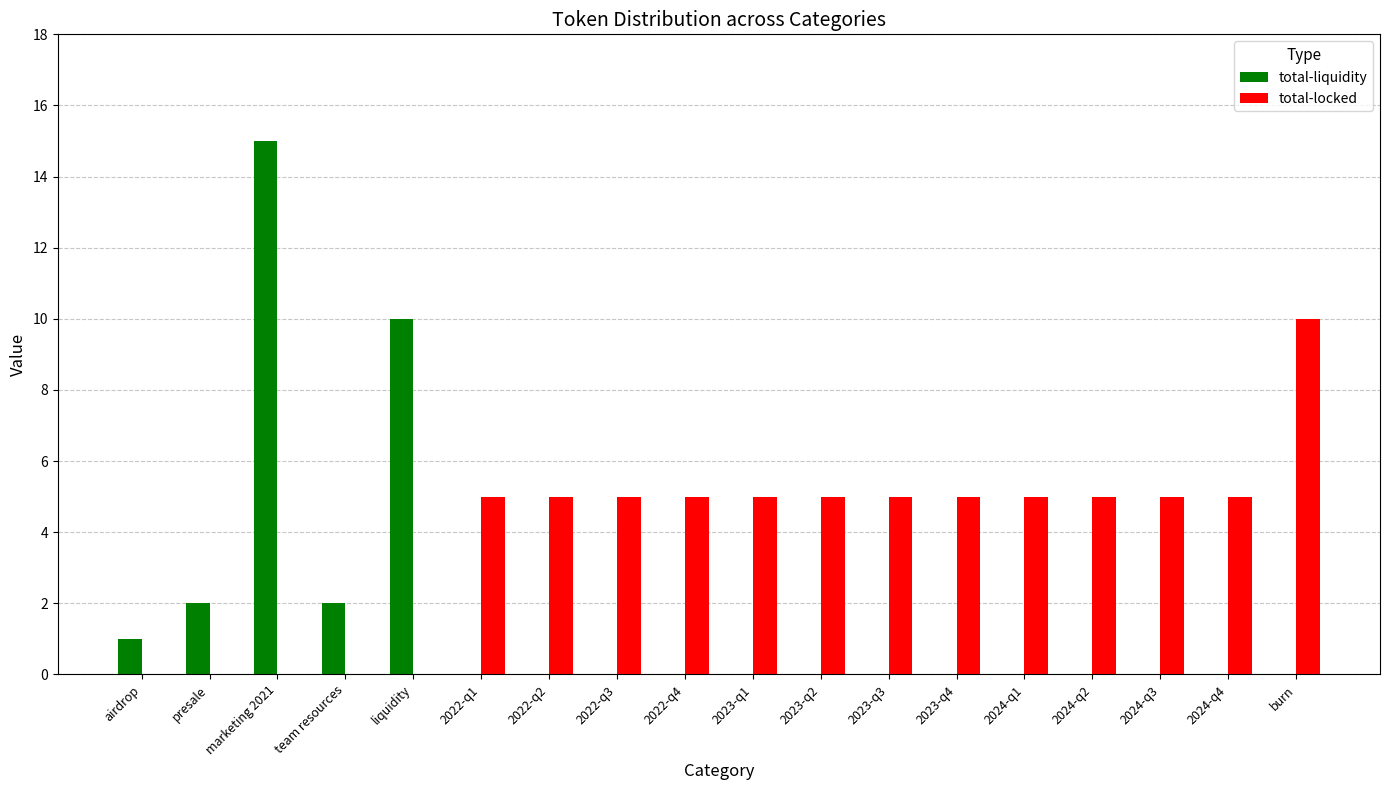

Reading left to right, extract all data points from this chart.

total-liquidity: airdrop=1	presale=2	marketing 2021=15	team resources=2	liquidity=10	2022-q1=0	2022-q2=0	2022-q3=0	2022-q4=0	2023-q1=0	2023-q2=0	2023-q3=0	2023-q4=0	2024-q1=0	2024-q2=0	2024-q3=0	2024-q4=0	burn=0
total-locked: airdrop=0	presale=0	marketing 2021=0	team resources=0	liquidity=0	2022-q1=5	2022-q2=5	2022-q3=5	2022-q4=5	2023-q1=5	2023-q2=5	2023-q3=5	2023-q4=5	2024-q1=5	2024-q2=5	2024-q3=5	2024-q4=5	burn=10